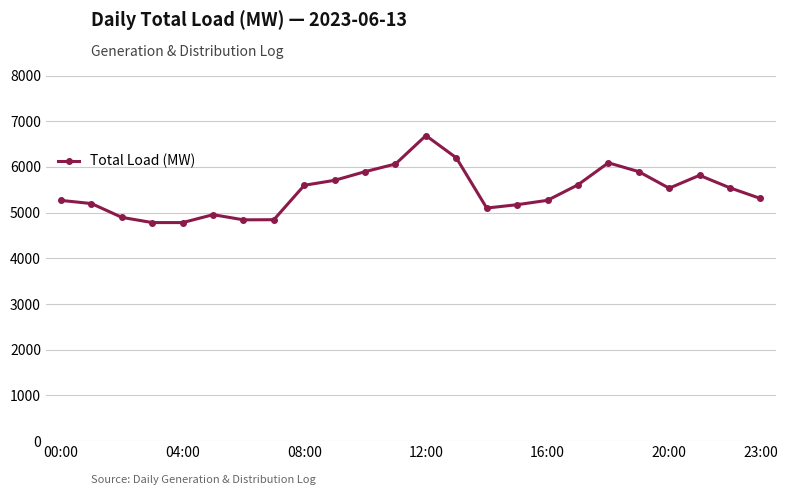

What is the sum of all values?

131056